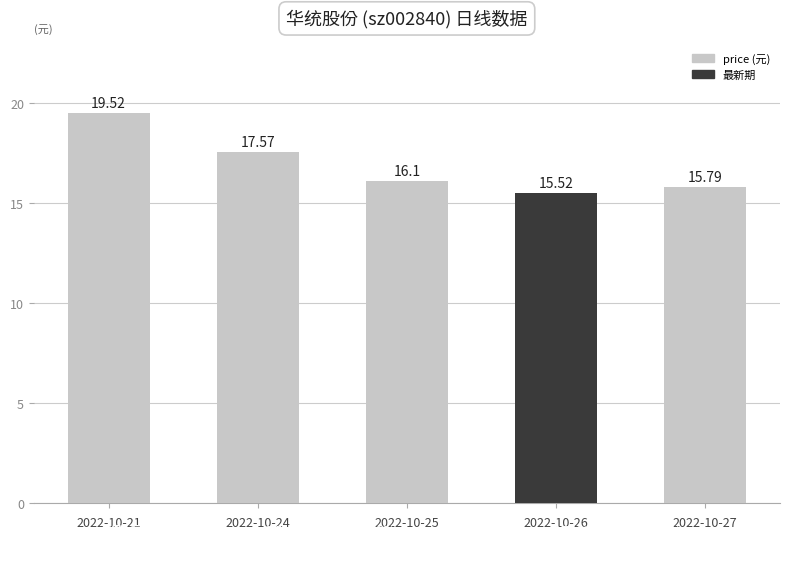

At which label does the data first exceed 16?

2022-10-21